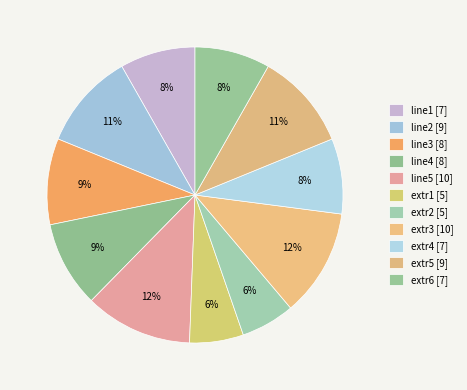

How many segments does this pie chart have?

11